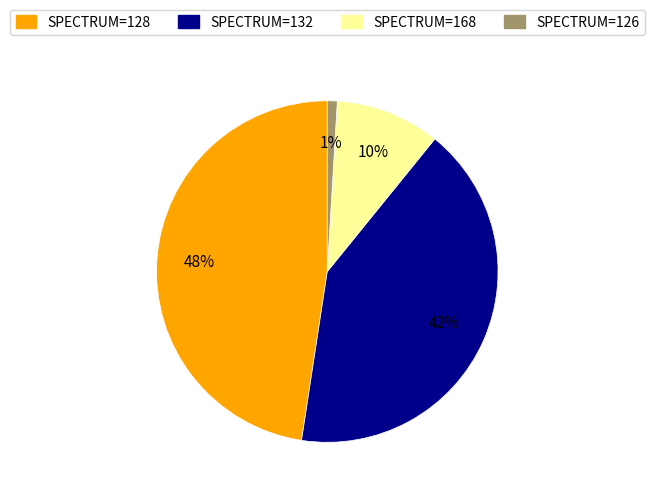

How many slices are in this pie chart?

4